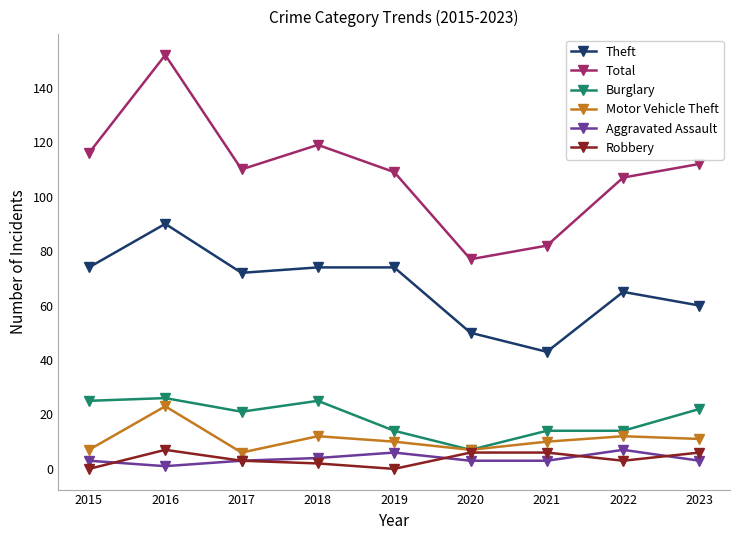

What is the maximum value shown in the chart?

152